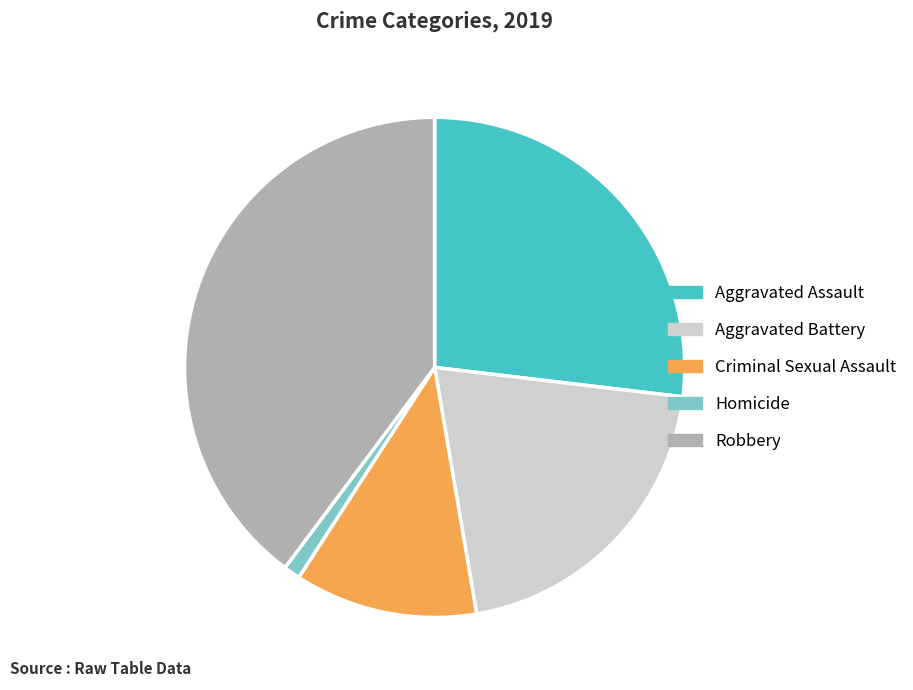

Does any single category account for the majority?

No